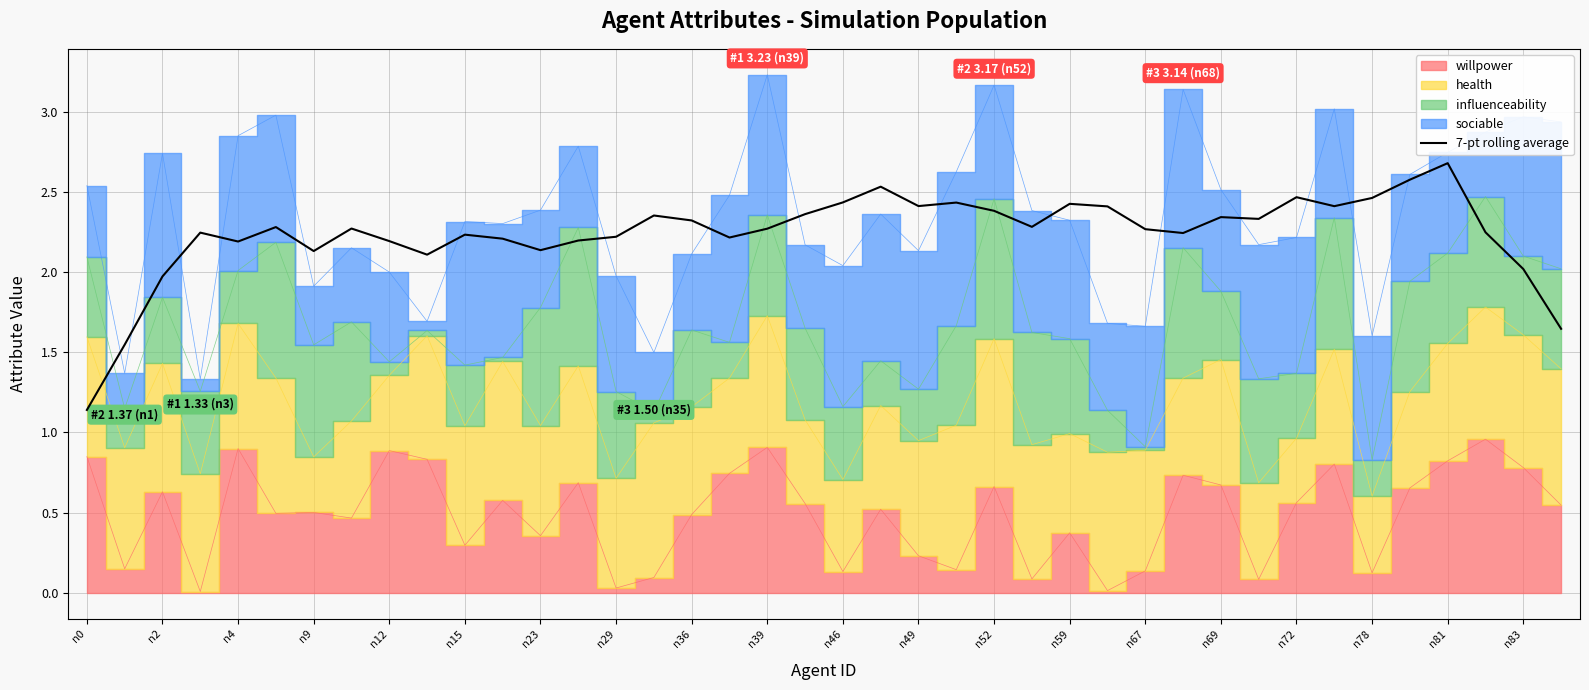

True or false: the data has more than 1 interior local peaks.

True